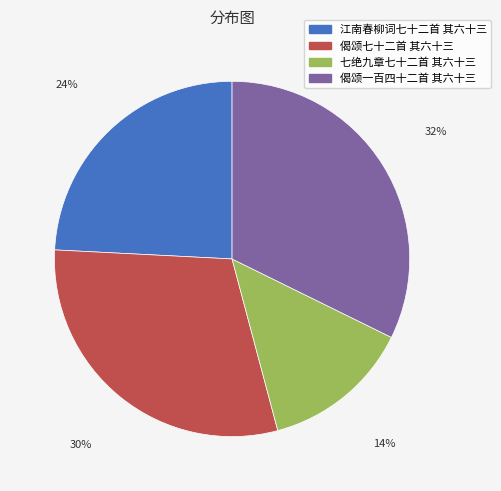

True or false: 七绝九章七十二首 其六十三 accounts for 22% of the total.

False